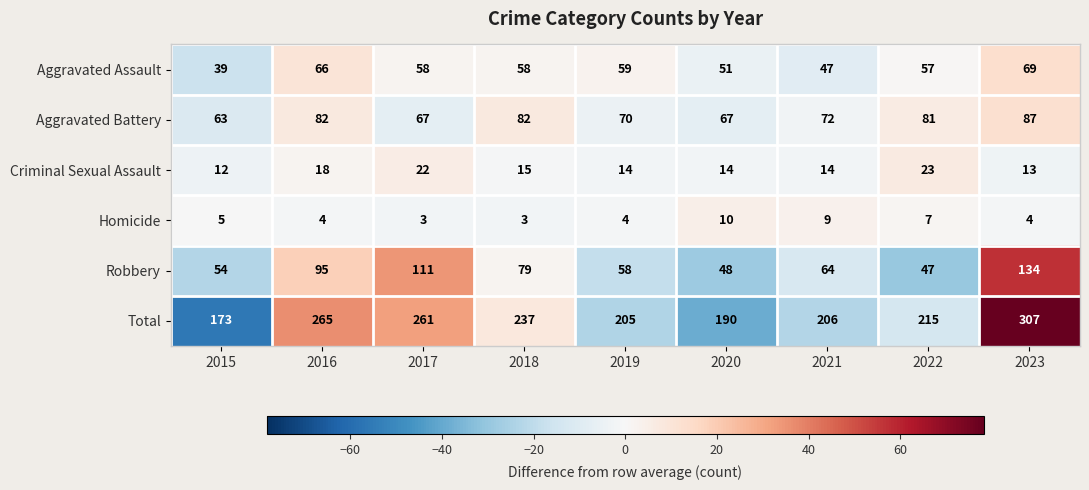

Rank the series at 2017 from lowest to highest value.

Homicide, Criminal Sexual Assault, Aggravated Assault, Aggravated Battery, Robbery, Total